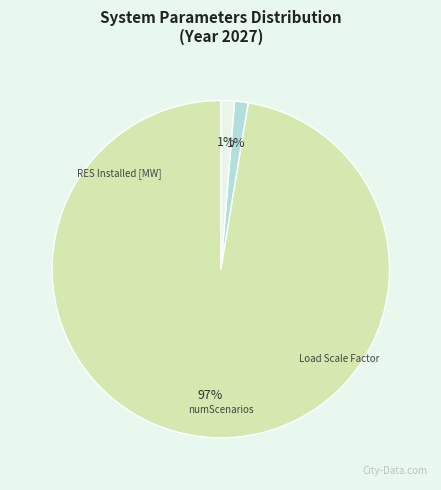

Count the number of slices in the pie.

3